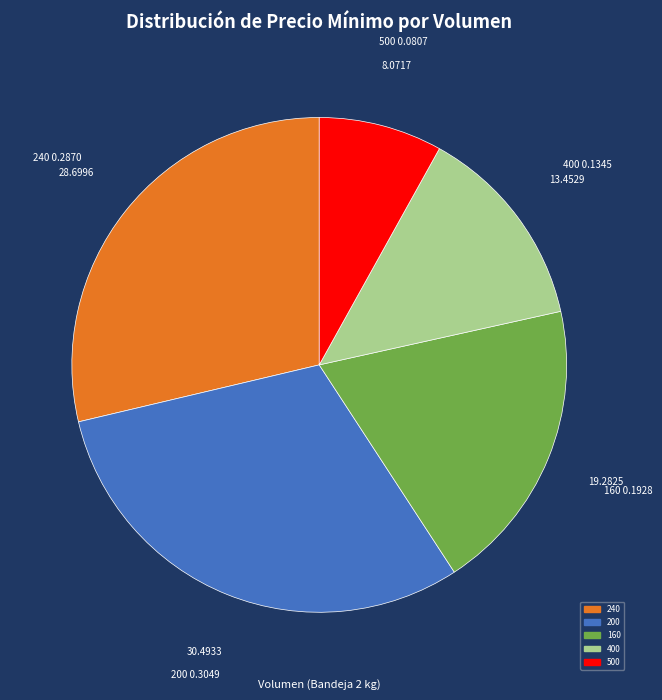

Does any single category account for the majority?

No